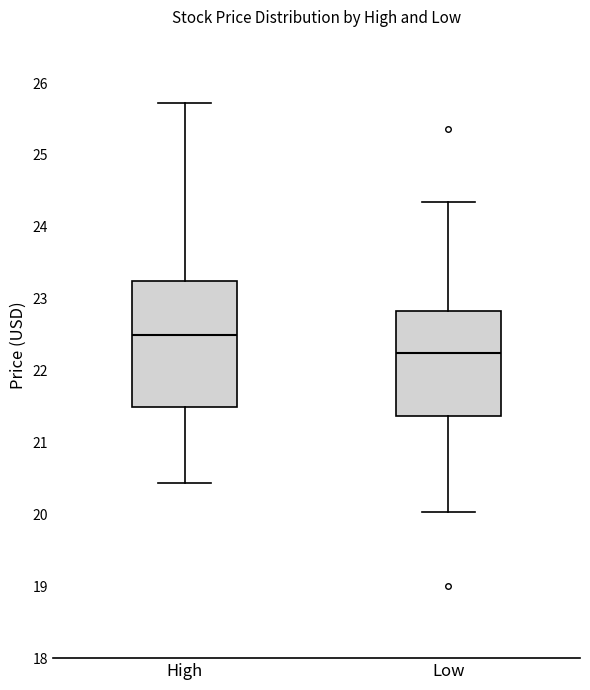

Where does the upper whisker of the box for Low end on the y-axis? The values are not printed on the chart, so give them approximately, as read against the axis.

24.4